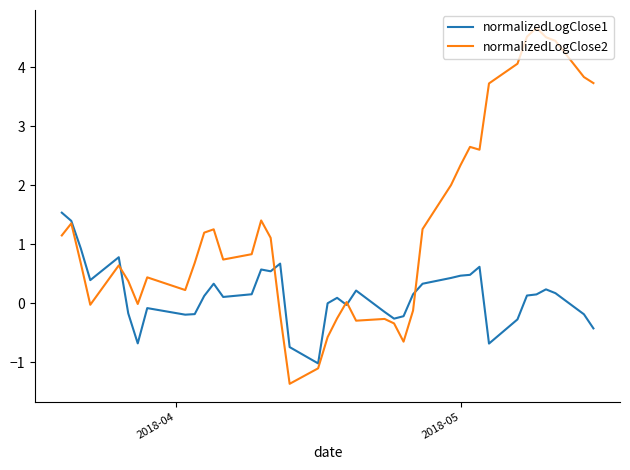

Rank the series by their average value, from lowest to highest.

normalizedLogClose1, normalizedLogClose2